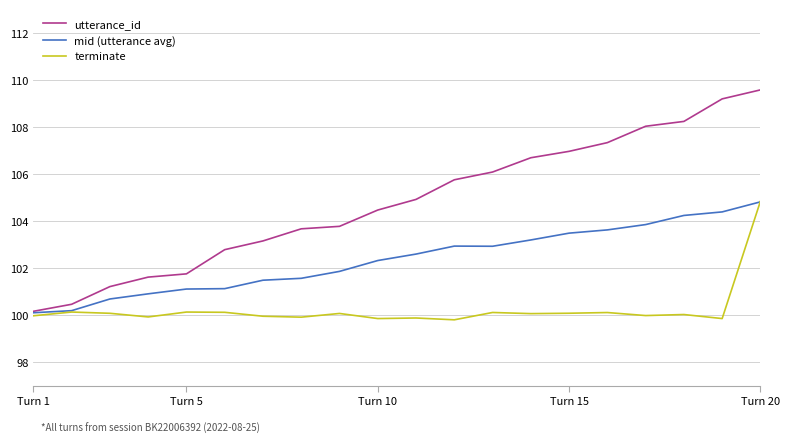

What are all the series names shown in the legend?

utterance_id, mid (utterance avg), terminate